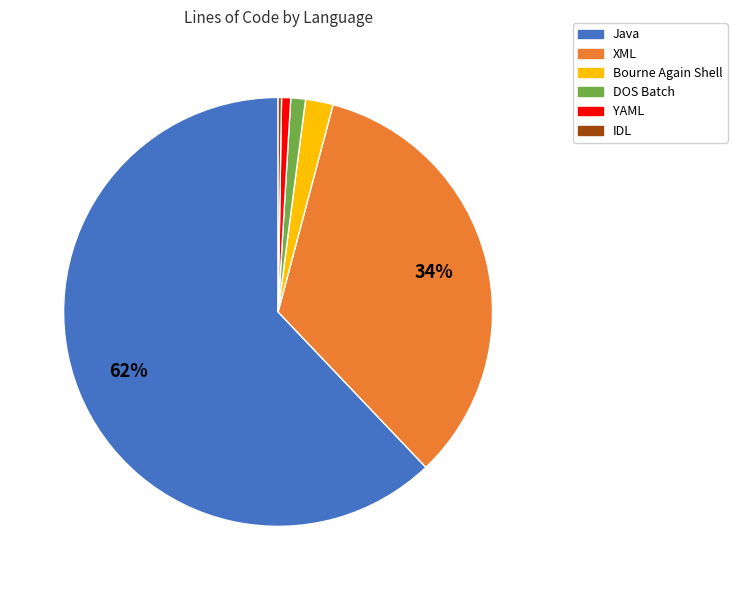

To the nearest percent, what is the average slice percentage?

17%